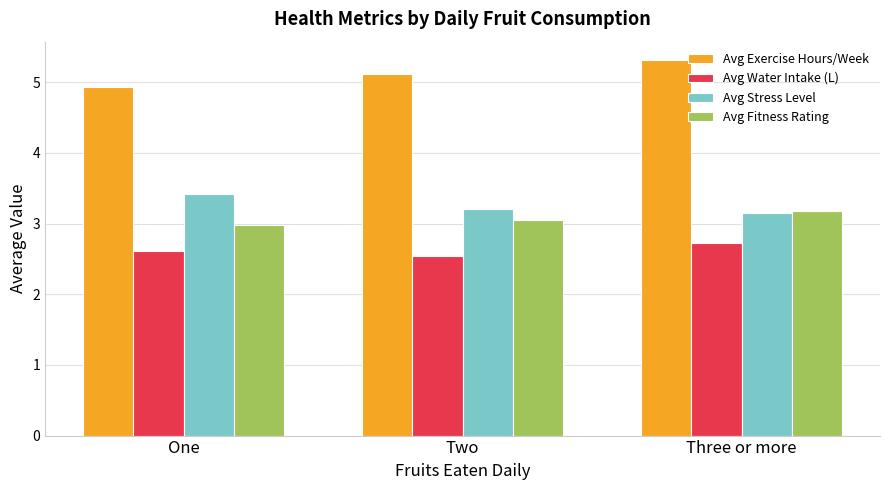

Which series has the widest spread of values?

Avg Exercise Hours/Week